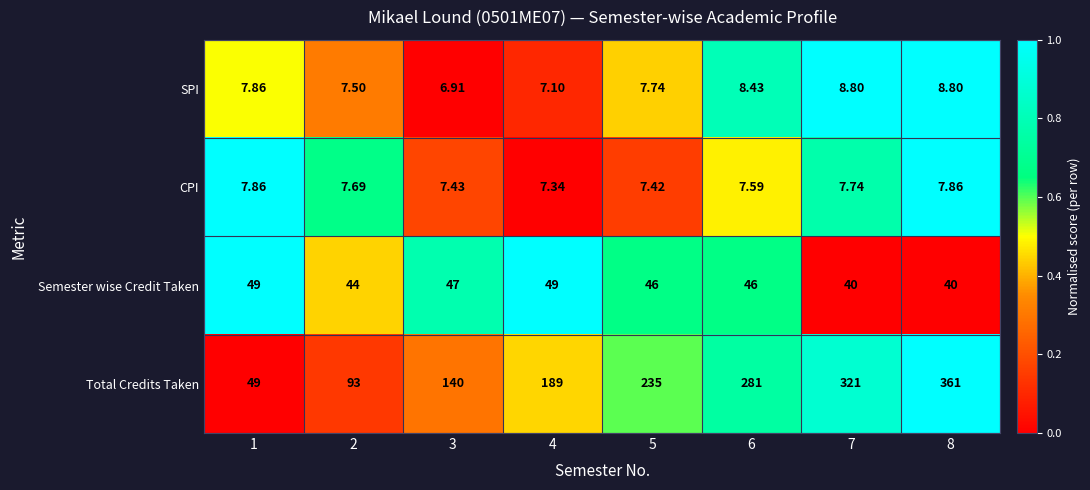

At 2, list the series in order from smallest to largest.

SPI, CPI, Semester wise Credit Taken, Total Credits Taken